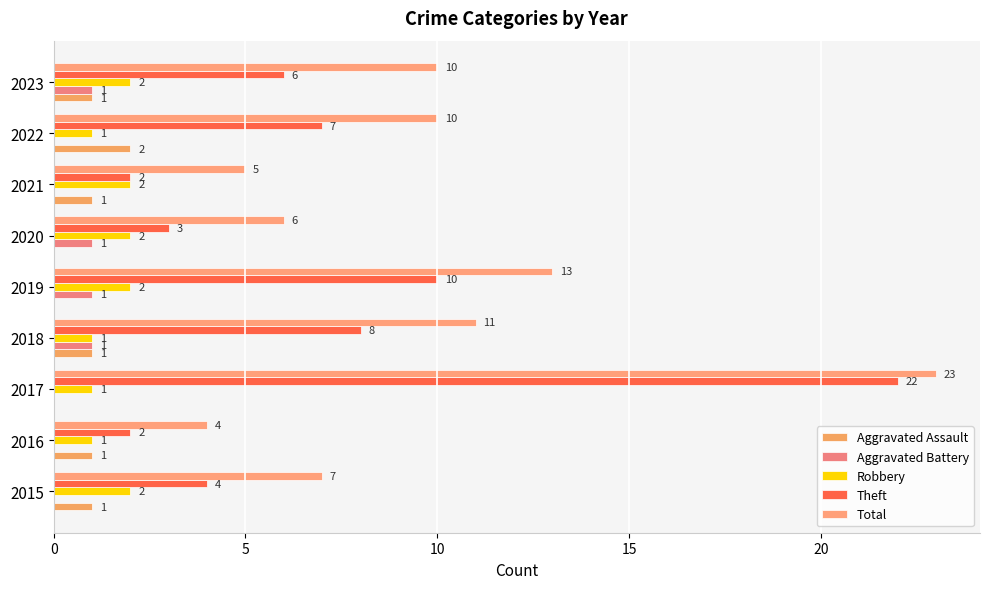

How many distinct data groups are displayed?

5